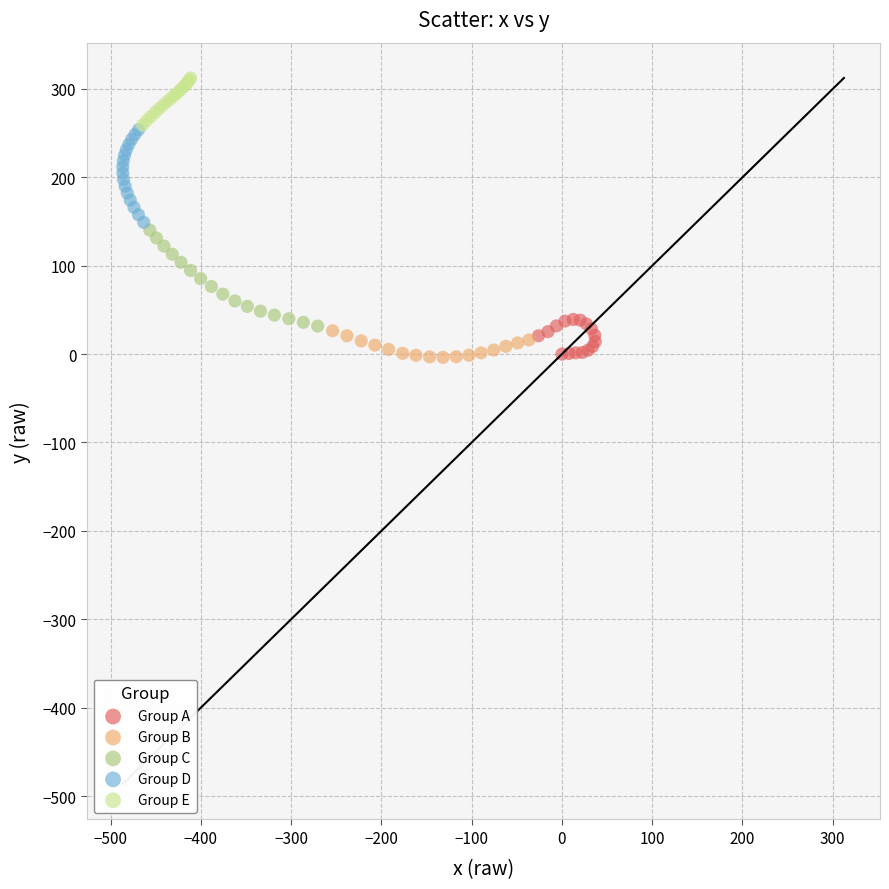

Which series has the largest Y range (max minus min)?

Group C